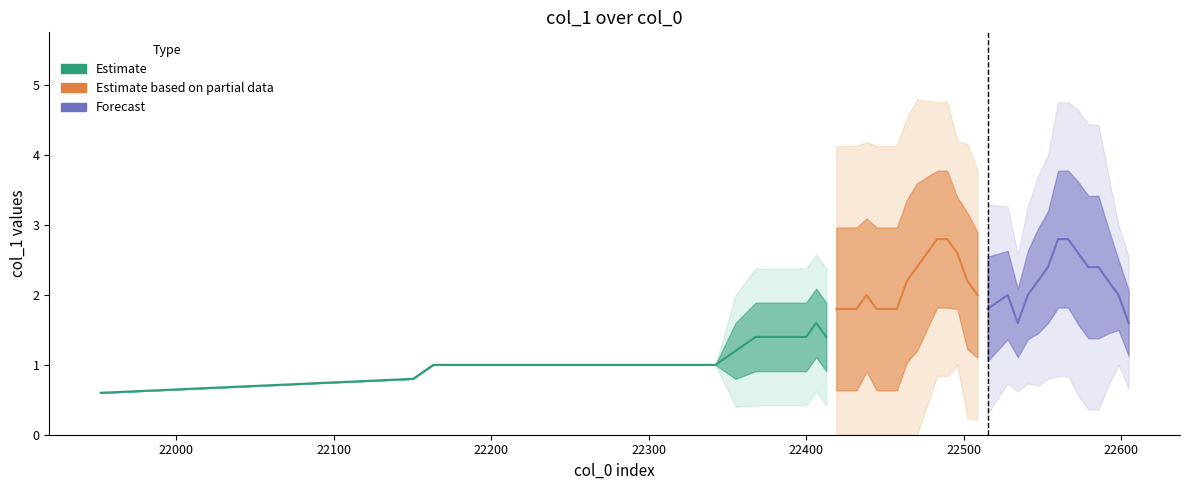

At how many categories does at least one series exceed 2?

18